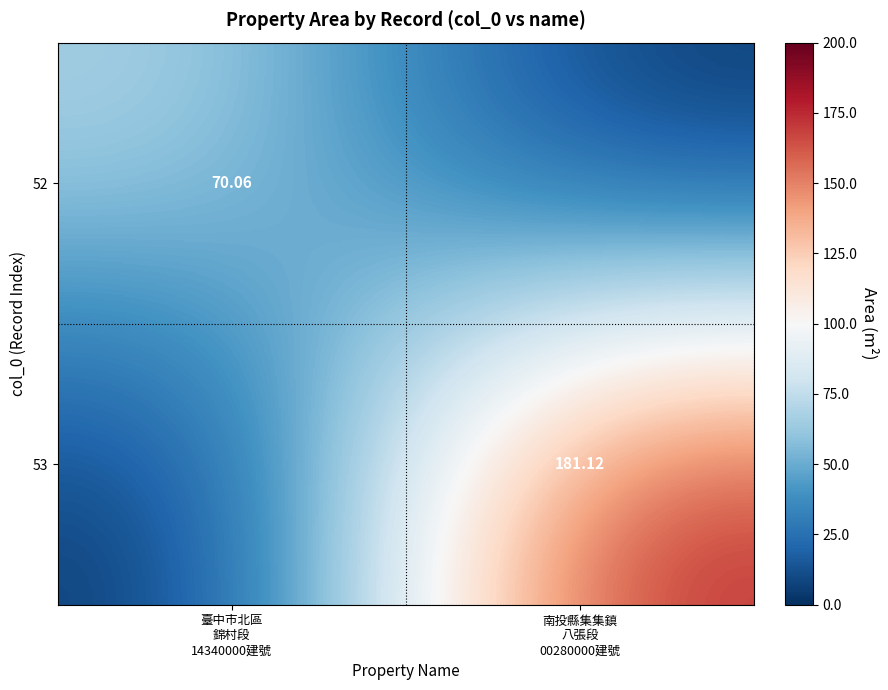

Which series has the largest range (max minus min)?

53